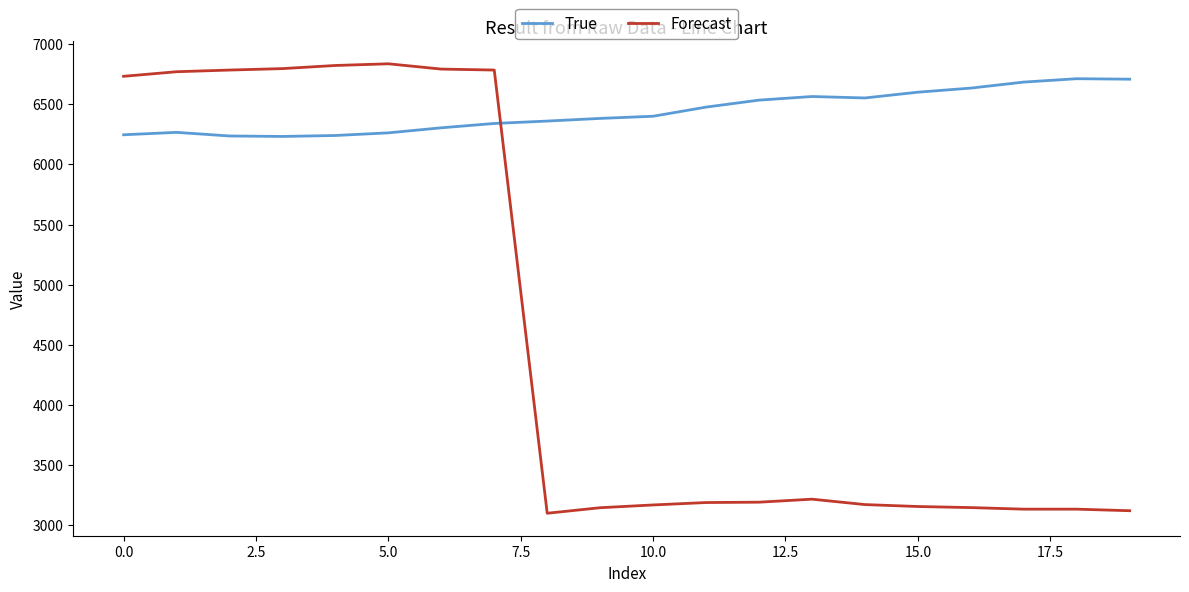

What is the smallest value displayed?

3100